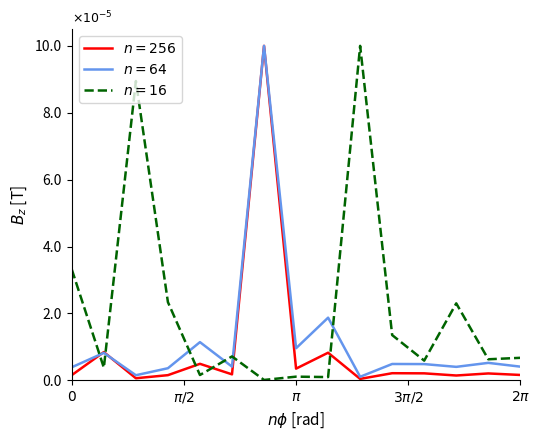

What are all the series names shown in the legend?

$n = 256$, $n = 64$, $n = 16$